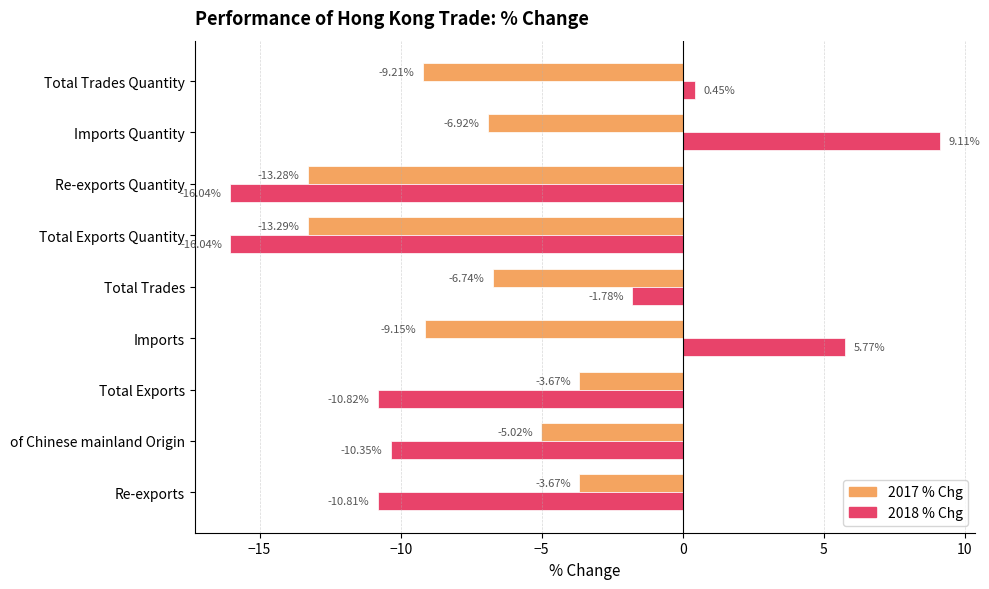

At which category is the sum across all series the highest?

Imports Quantity